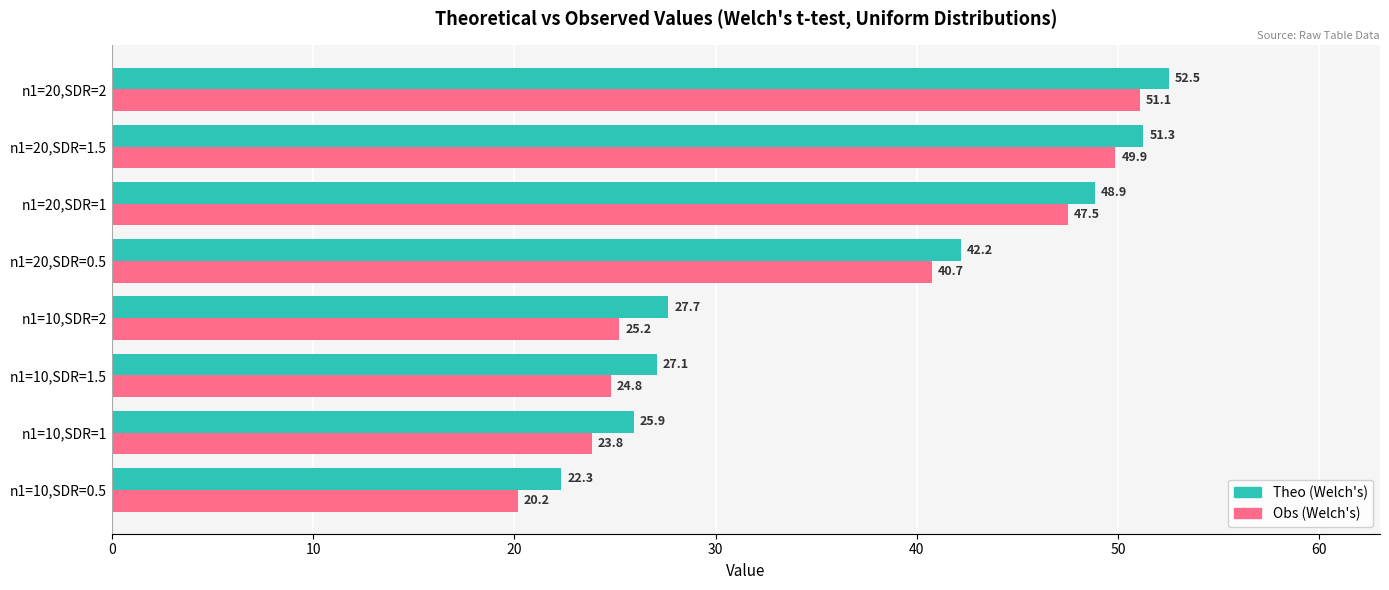

What is the difference between the maximum and minimum values in the Theo (Welch's) series?

30.2